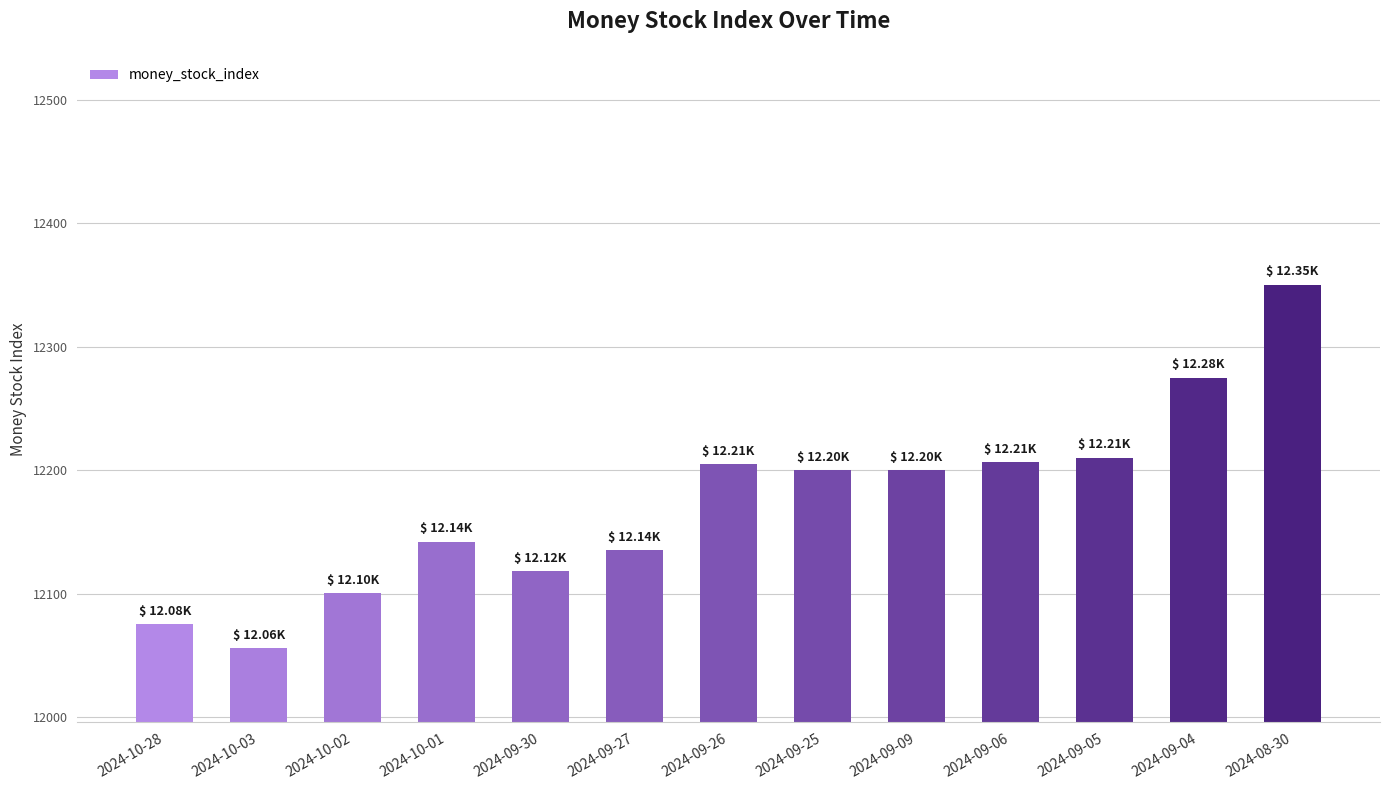

Which has a higher value, 2024-09-06 or 2024-08-30?

2024-08-30